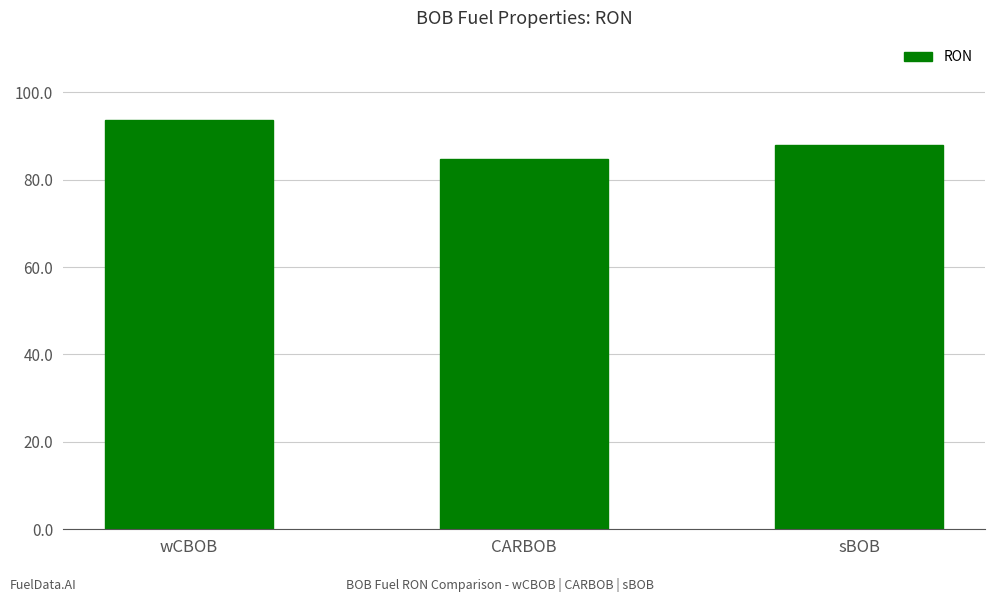

What is the average value?

88.8